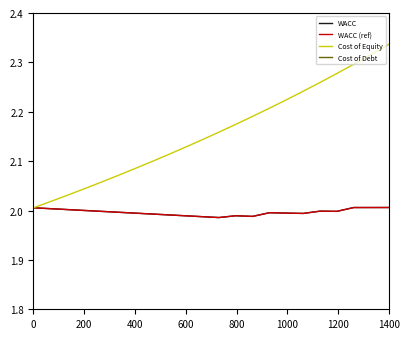

What position from the left is 600?

4